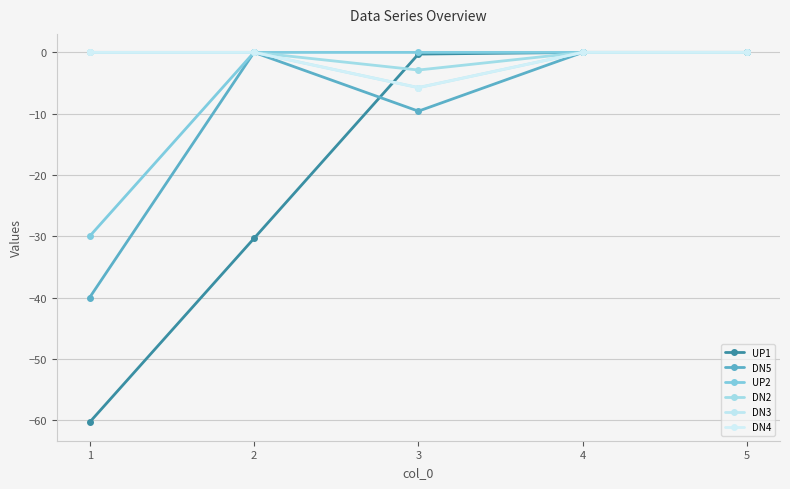

Rank the series by their maximum value, from highest to lowest.

UP1, DN5, UP2, DN2, DN3, DN4